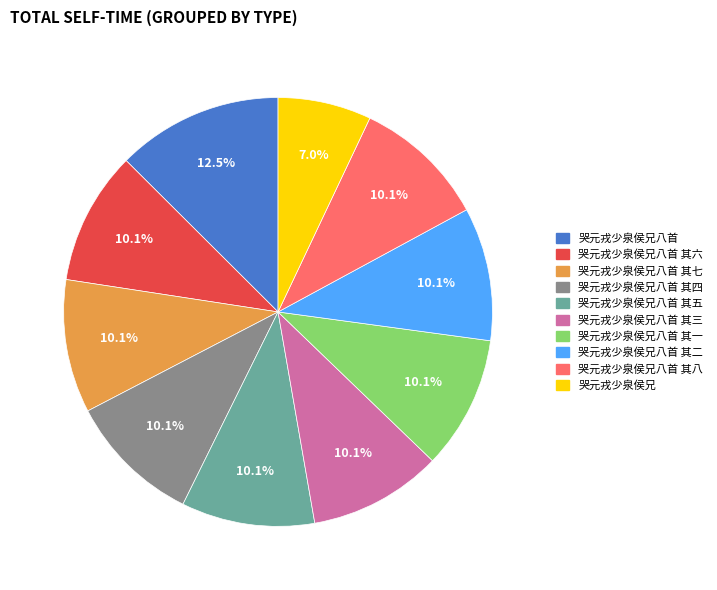

Is there a majority slice in this chart?

No